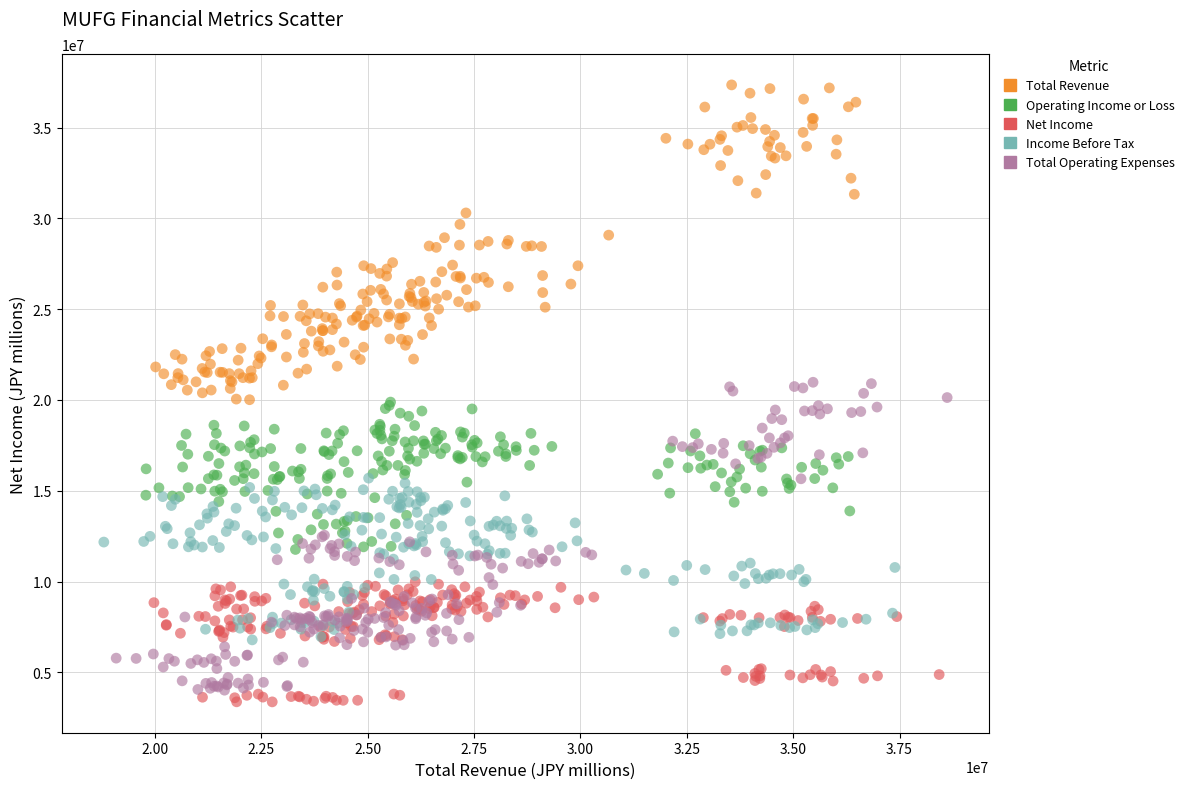

Which series reaches the maximum Y coordinate?

Total Revenue